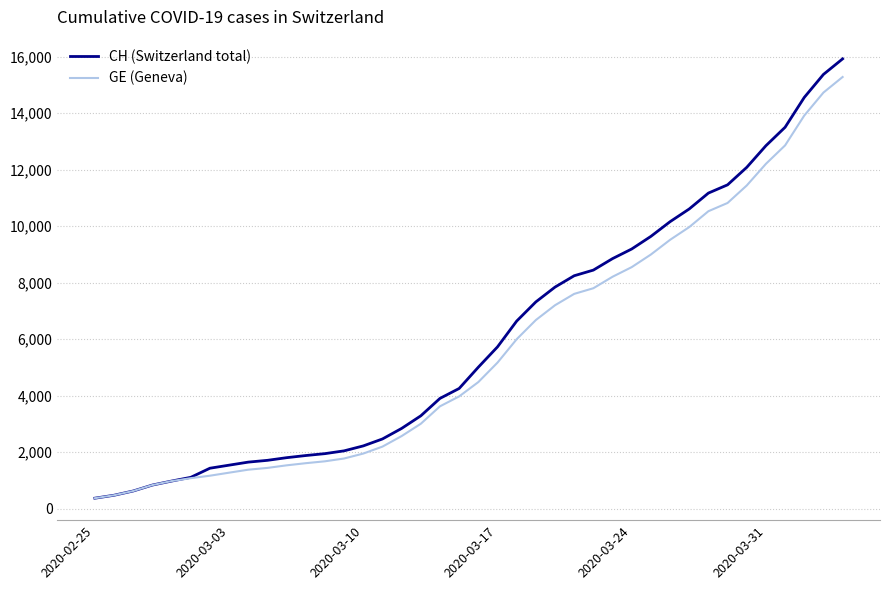

Which series has the widest spread of values?

CH (Switzerland total)